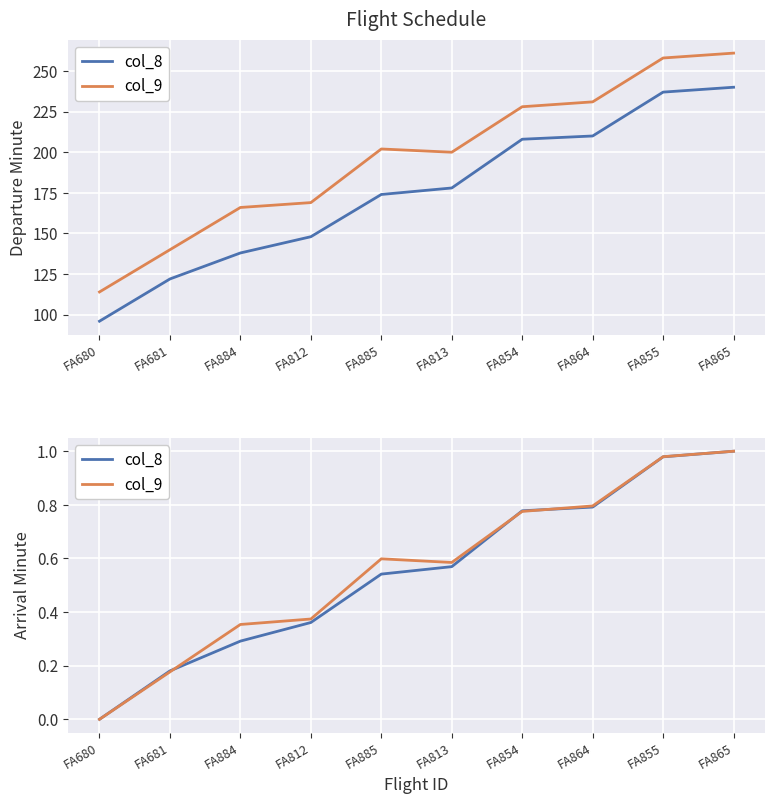

The col_9 series shows 0.0 at FA680. True or false?

True